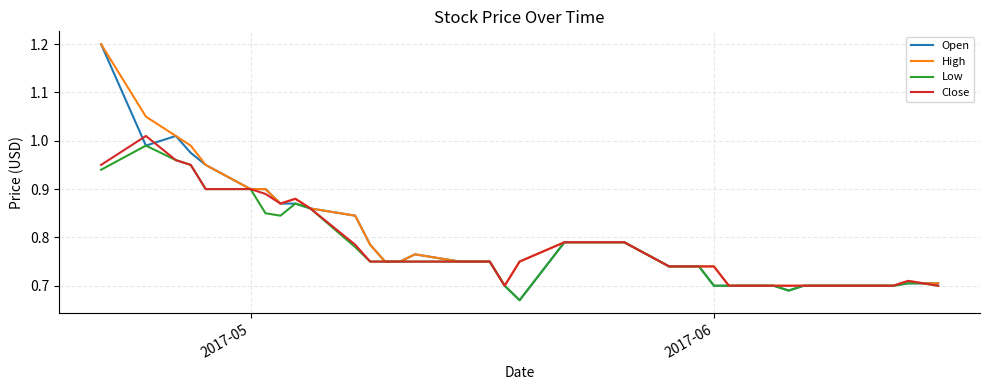

What is the greatest value displayed?

1.2